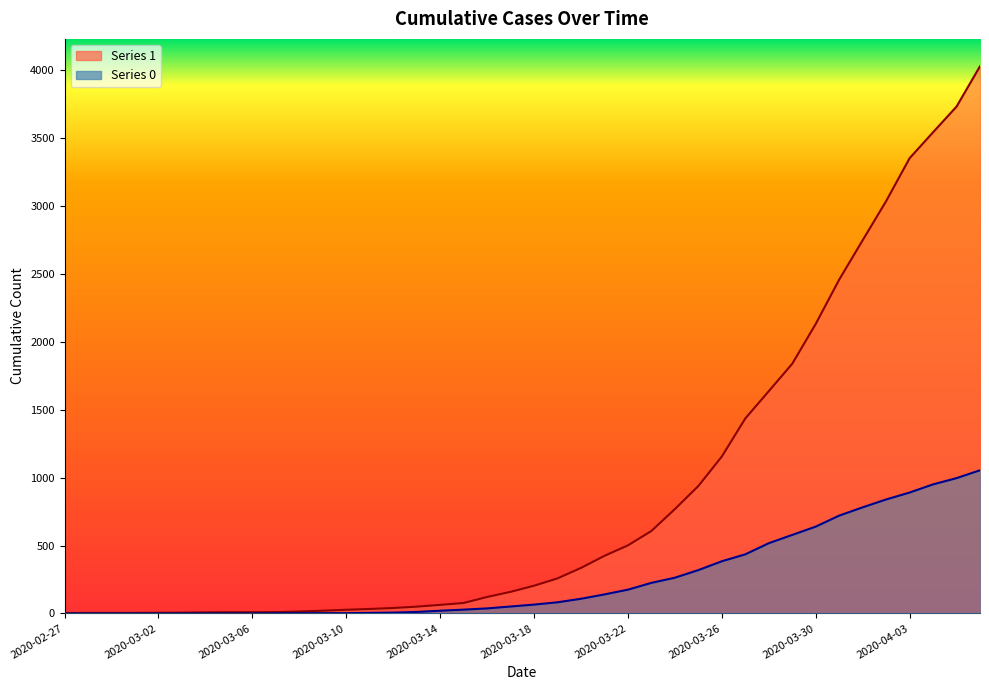

What is the sum of all 0 values?

10324